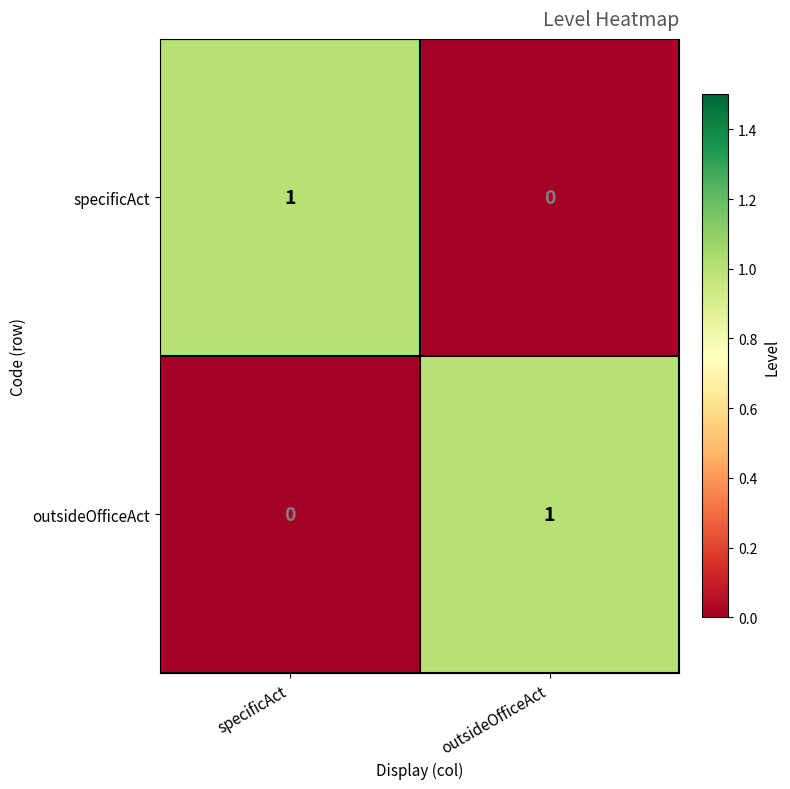

Which category has the lowest value in the specificAct series?

outsideOfficeAct